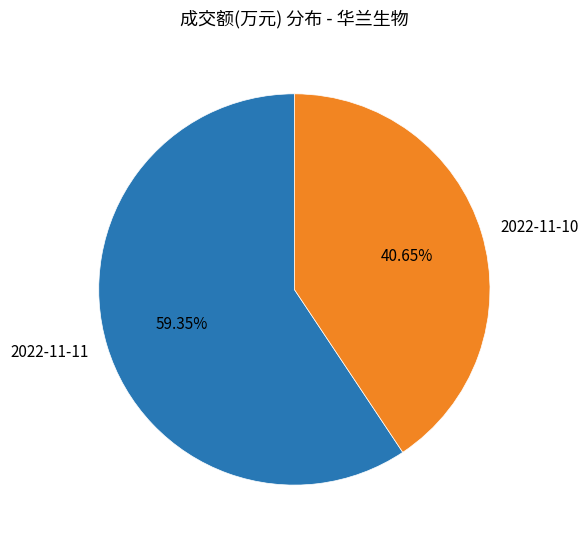

Which slice is the smallest?

2022-11-10